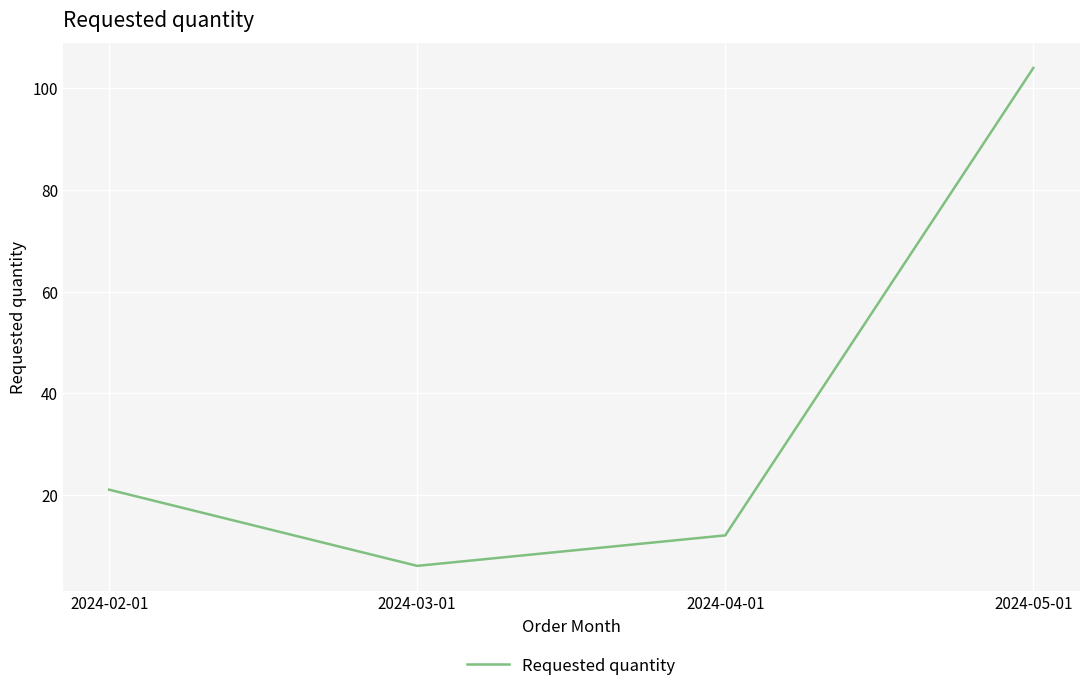

Is this an area chart (filled region under the line)?

No